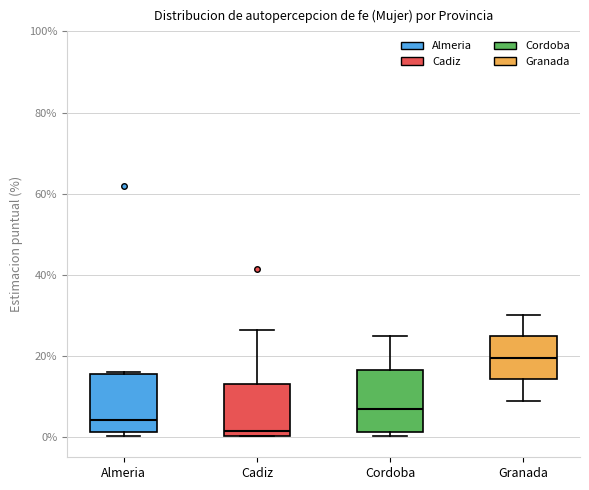

Reading left to right, read every box against the y-axis: the position of its median line, the range the box covers, and the ends of its whiskers. The values are not printed on the chart, so give them approximately, as read against the axis.

Almeria: median 4, box 2 to 16, whiskers 0 to 16 (just above the box's upper edge)
Cadiz: median 2, box 0 to 14, whiskers 0 to 26
Cordoba: median 6, box 2 to 16, whiskers 0 to 24
Granada: median 20, box 14 to 24, whiskers 8 to 30